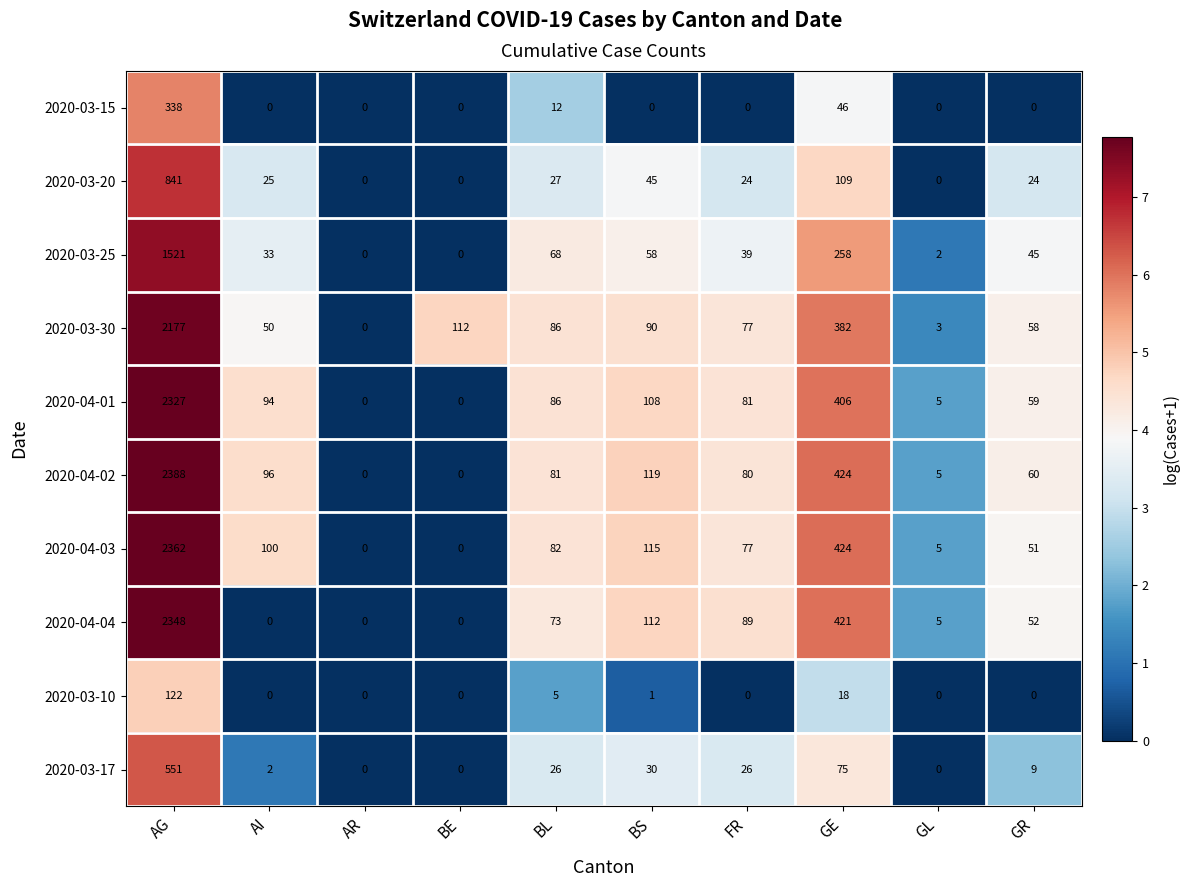

At how many categories does at least one series exceed 4?

9